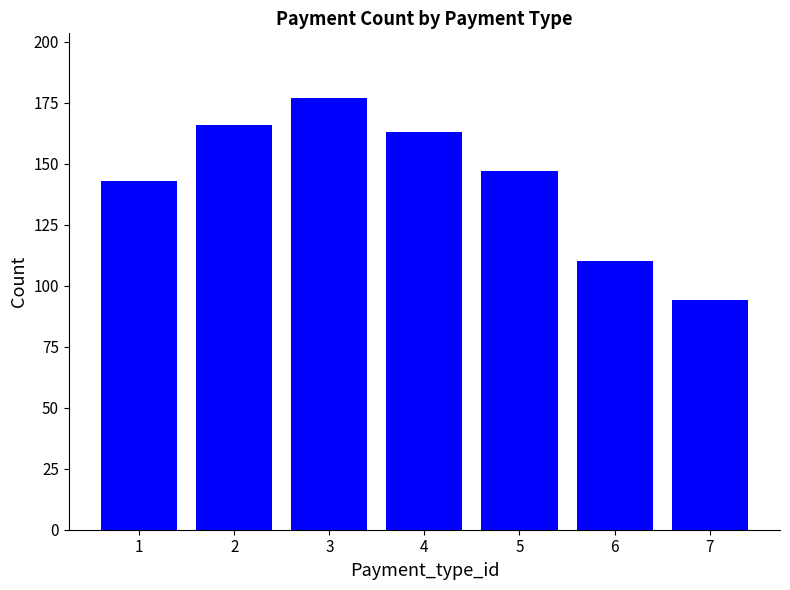

List the labels in order of value, largest first.

3, 2, 4, 5, 1, 6, 7